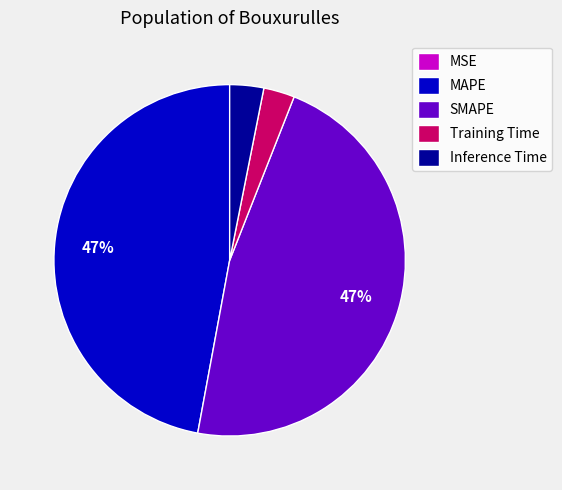

Is it true that Training Time is 3% of the pie?

True